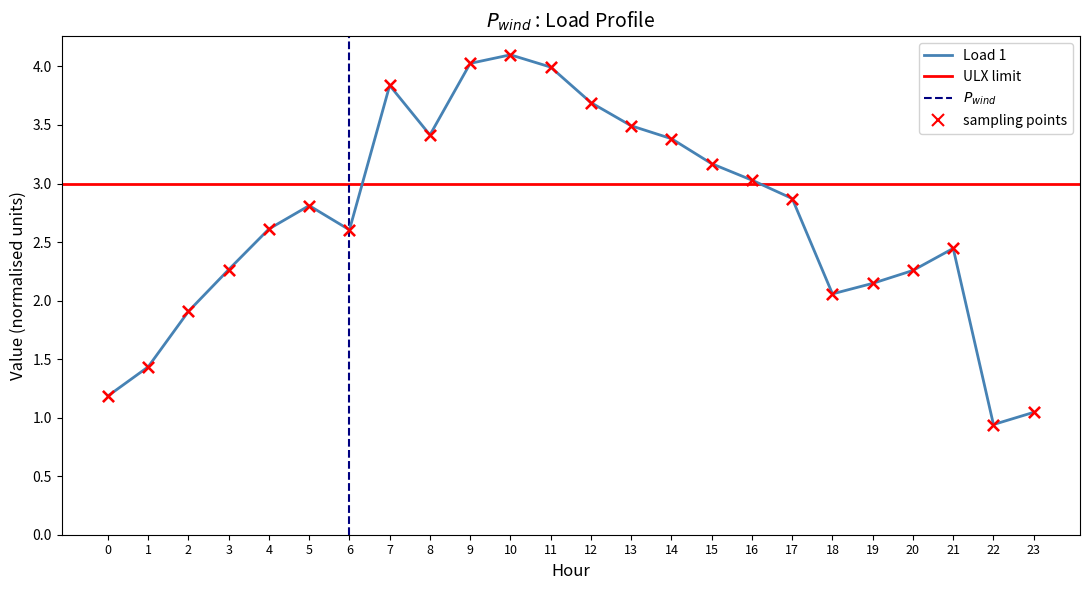

What is the total value across all series at 19?

10.7